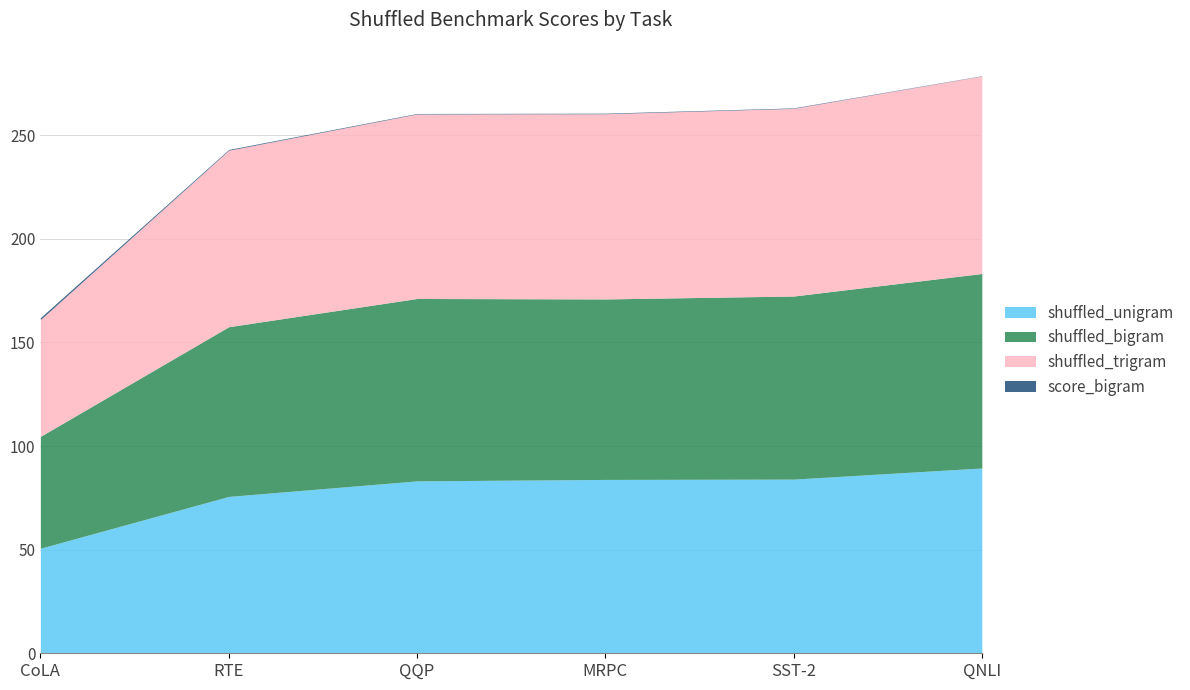

At how many categories does at least one series exceed 72?

5